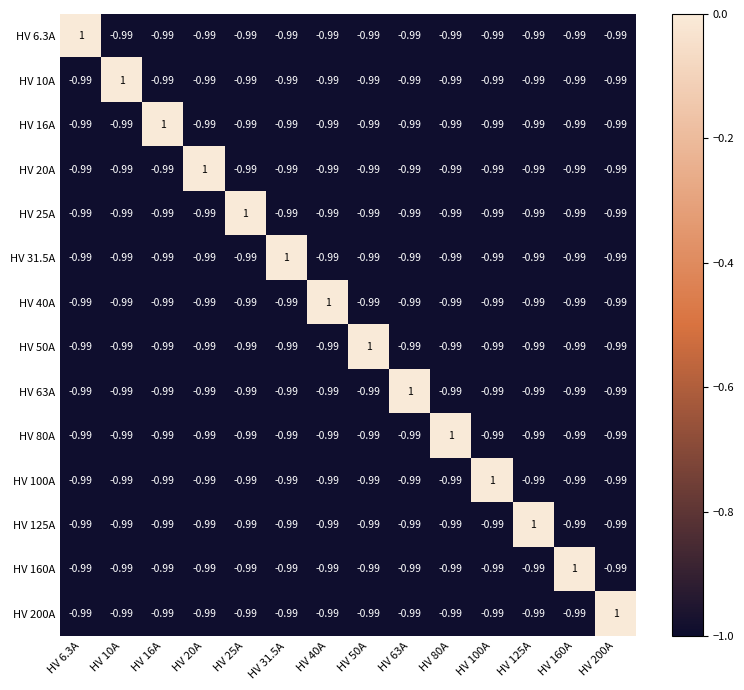

How many HV 16A values are between 0 and 1?

1